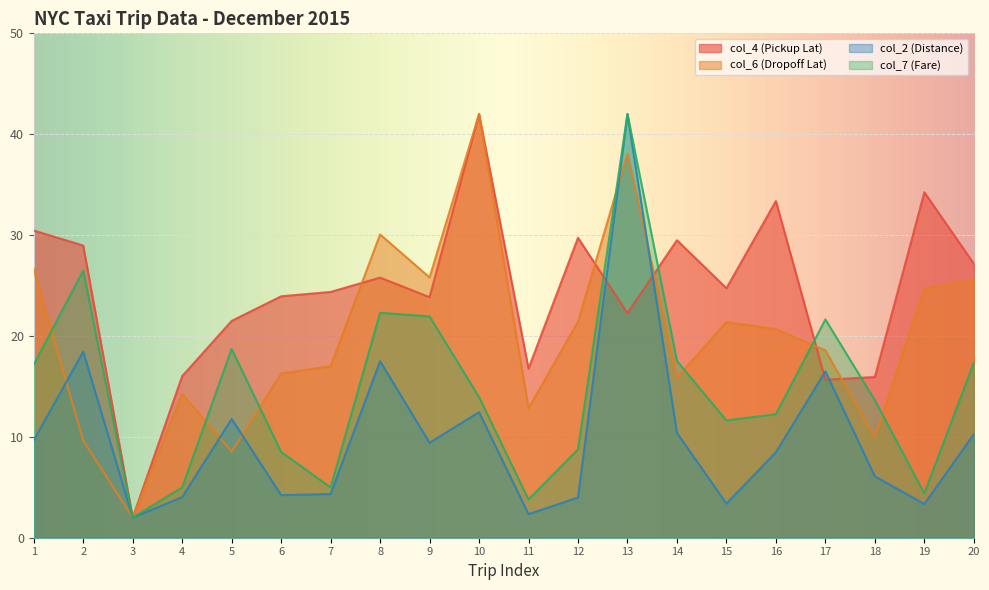

How many interior local valleys does the col_6 (Dropoff Lat) series have?

6